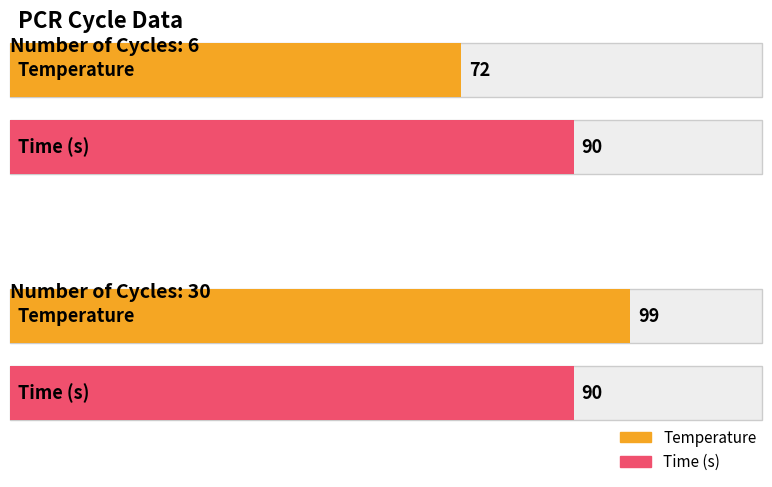

What is the total value across all series at 30?

189